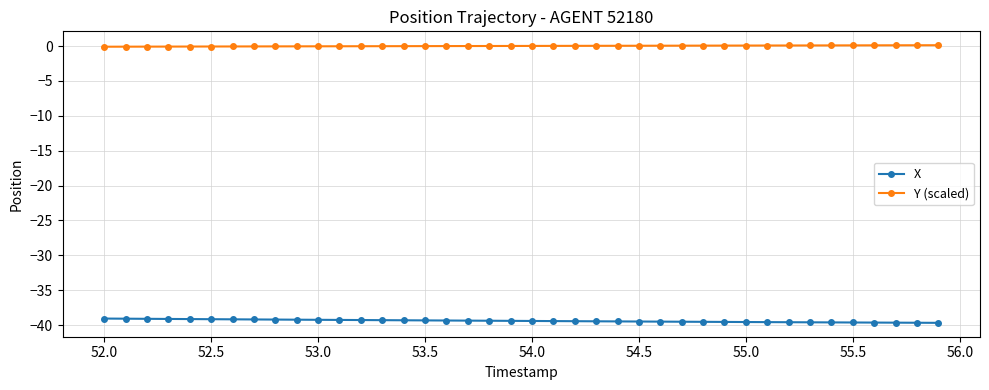

What is the smallest value displayed?

-39.7